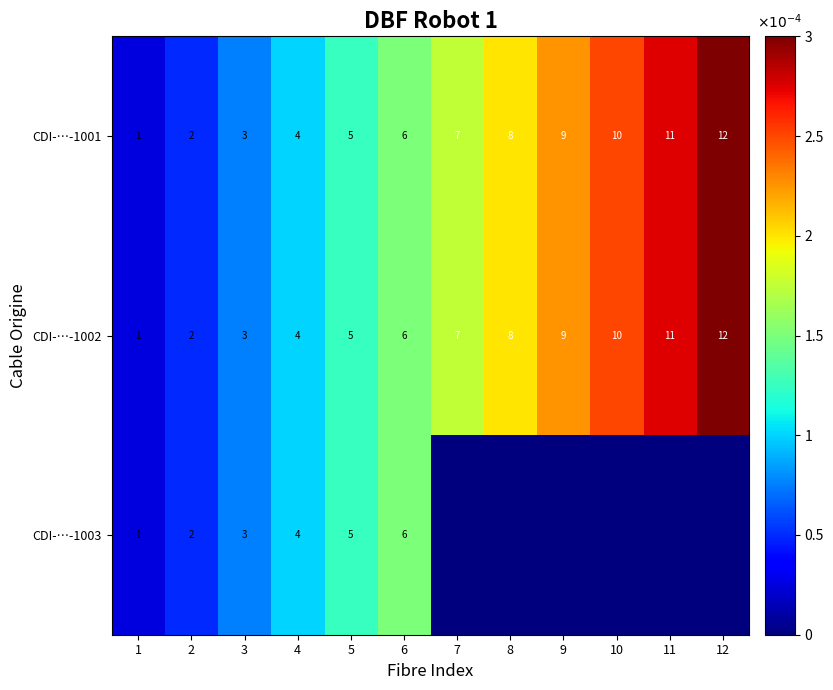

At how many categories does at least one series exceed 0?

12